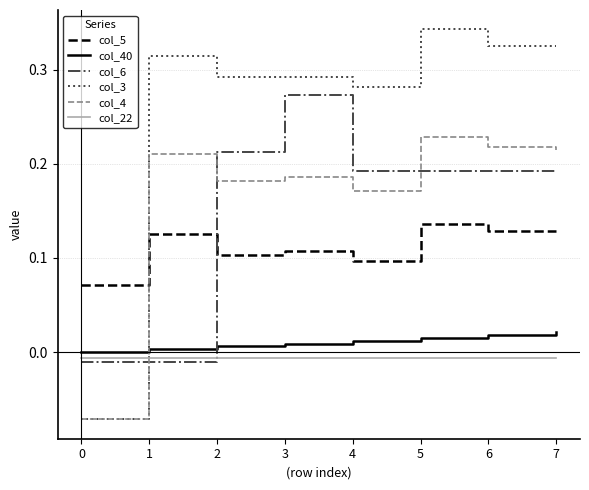

True or false: col_40 and col_6 cross at least once.

True